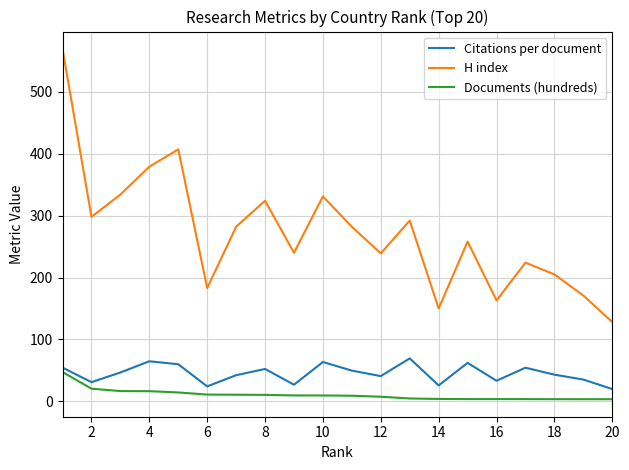

True or false: H index and Citations per document cross at least once.

False